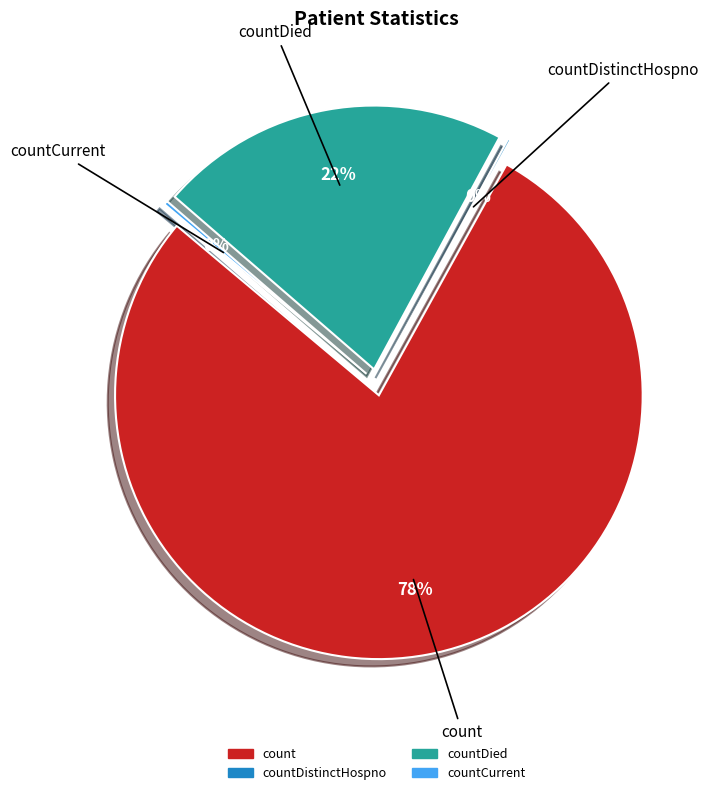

True or false: countDied accounts for 22% of the total.

True